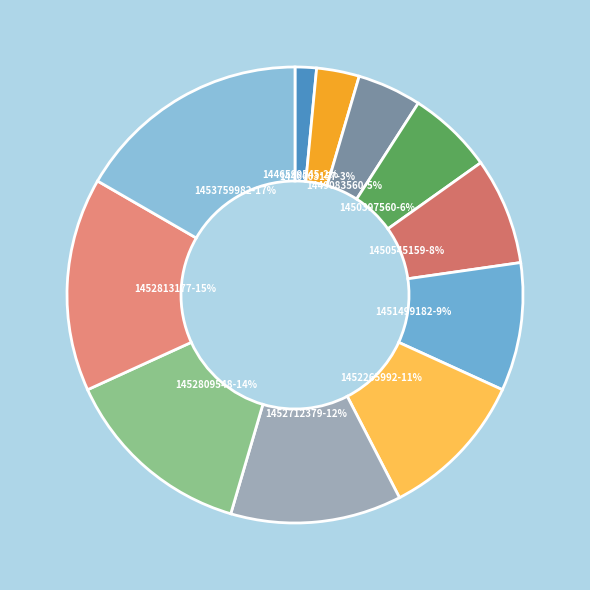

Rank the categories by value from lowest to highest.

1446599545, 1446603157, 1449083560, 1450397560, 1450545159, 1451499182, 1452265992, 1452712379, 1452809548, 1452813177, 1453759982